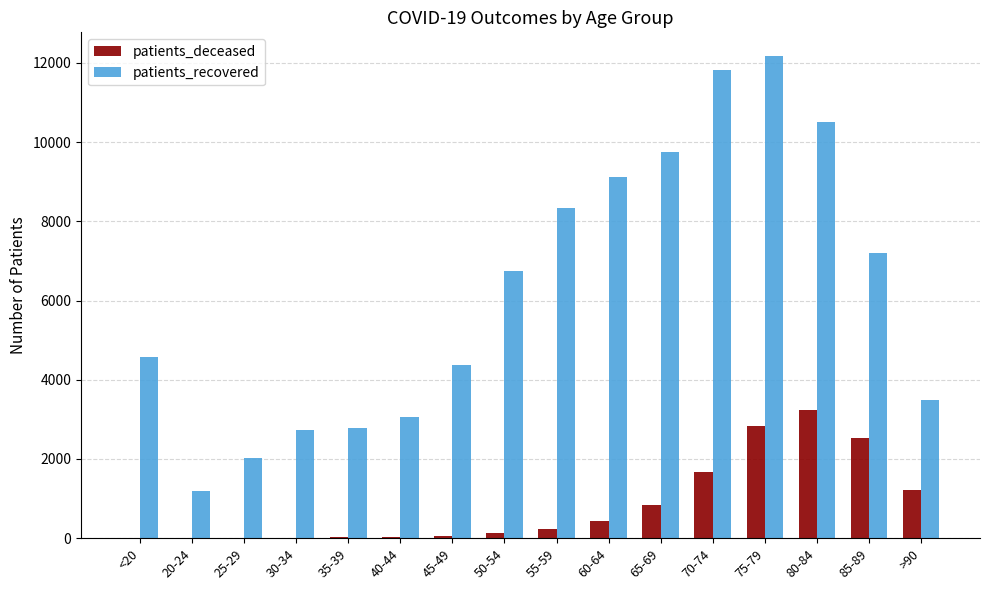

Is it true that patients_deceased equals 221 at 55-59?

True